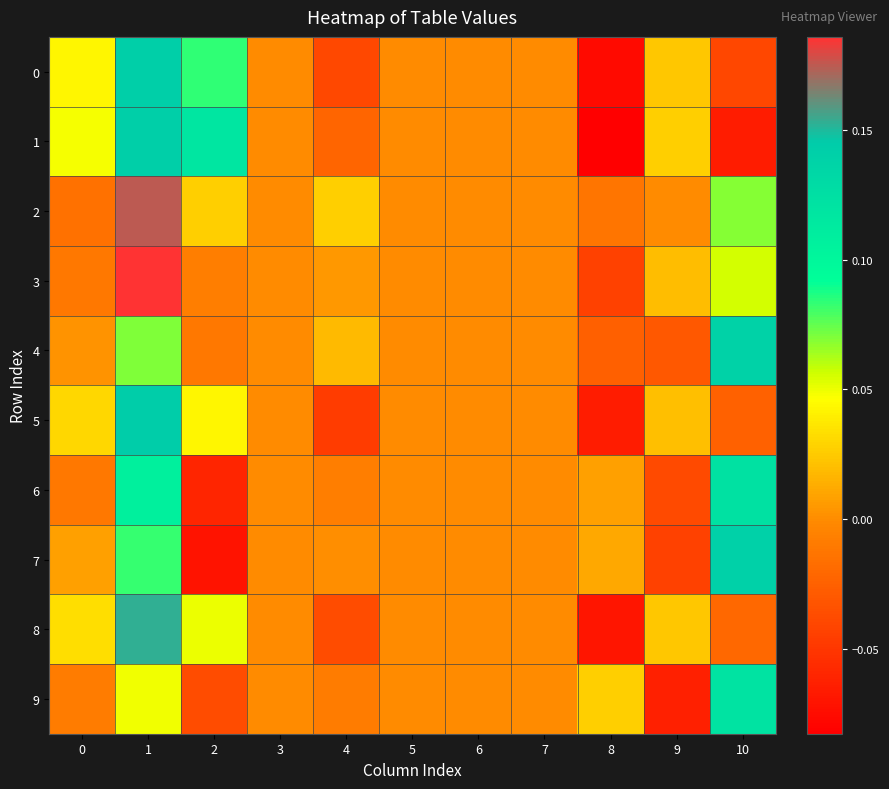

Reading left to right, transcribe all the data shown in this chart.

row_0: 0.0	0.1	0.1	0.0	-0.0	0.0	0.0	0.0	-0.1	0.0	-0.0
row_1: 0.0	0.1	0.1	0.0	-0.0	0.0	0.0	0.0	-0.1	0.0	-0.1
row_2: -0.0	0.2	0.0	0.0	0.0	0.0	0.0	0.0	-0.0	-0.0	0.1
row_3: -0.0	0.2	-0.0	0.0	0.0	0.0	0.0	0.0	-0.0	0.0	0.1
row_4: 0.0	0.1	-0.0	0.0	0.0	0.0	0.0	0.0	-0.0	-0.0	0.1
row_5: 0.0	0.1	0.0	0.0	-0.0	0.0	0.0	0.0	-0.1	0.0	-0.0
row_6: -0.0	0.1	-0.1	0.0	-0.0	0.0	0.0	0.0	0.0	-0.0	0.1
row_7: 0.0	0.1	-0.1	0.0	0.0	0.0	0.0	0.0	0.0	-0.0	0.1
row_8: 0.0	0.2	0.1	0.0	-0.0	0.0	0.0	0.0	-0.1	0.0	-0.0
row_9: -0.0	0.0	-0.0	0.0	-0.0	0.0	0.0	0.0	0.0	-0.1	0.1